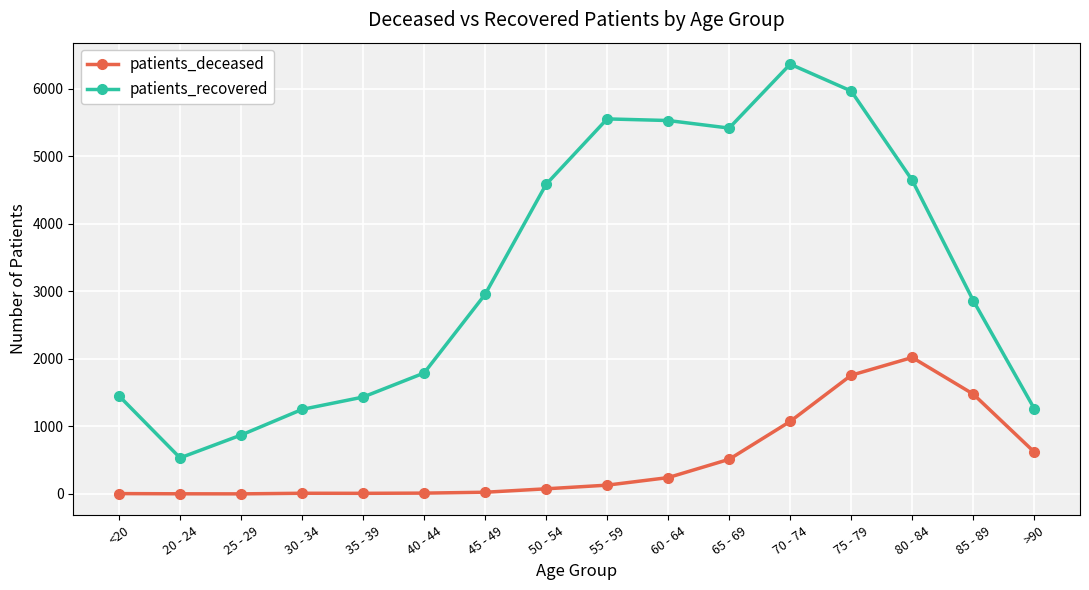

Which category has the highest value in the patients_deceased series?

80 - 84